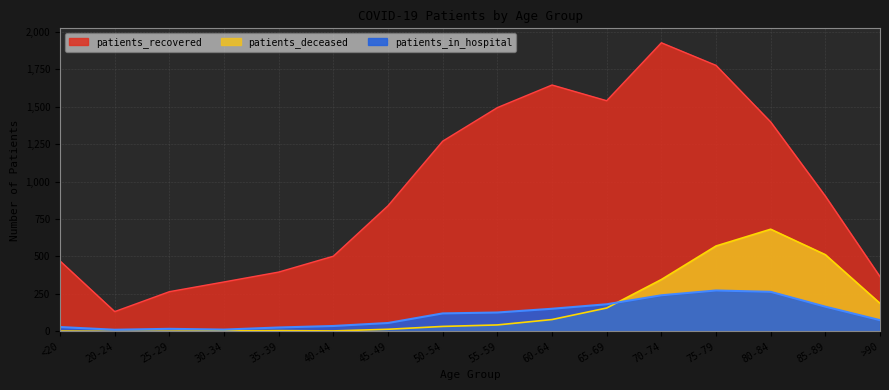

How many times do patients_deceased and patients_in_hospital cross each other?

1